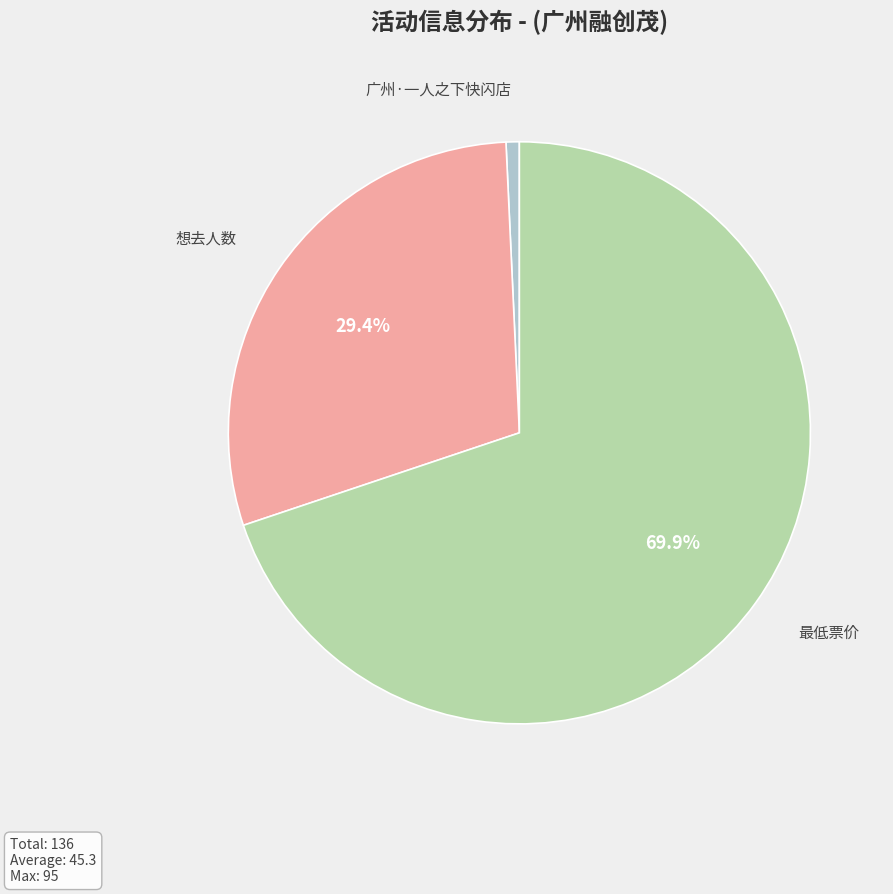

Does any single category account for the majority?

Yes